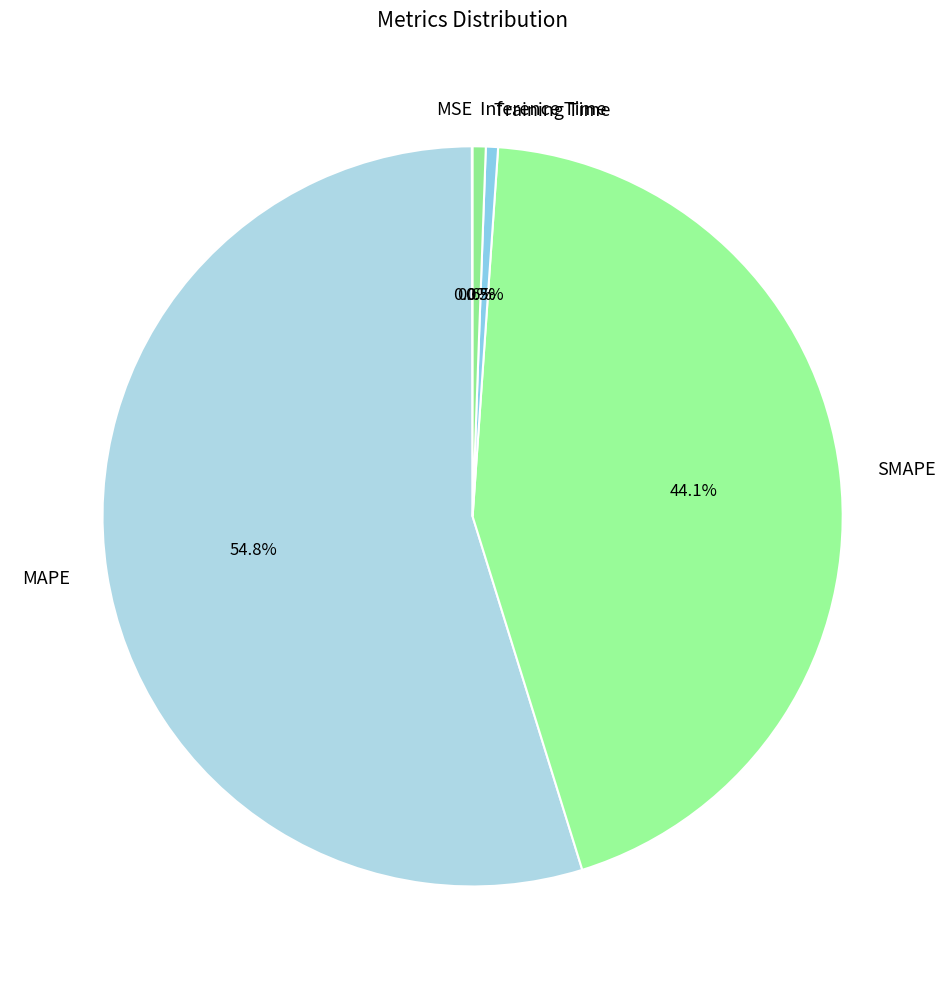

To the nearest percent, what portion does SMAPE represent?

44%